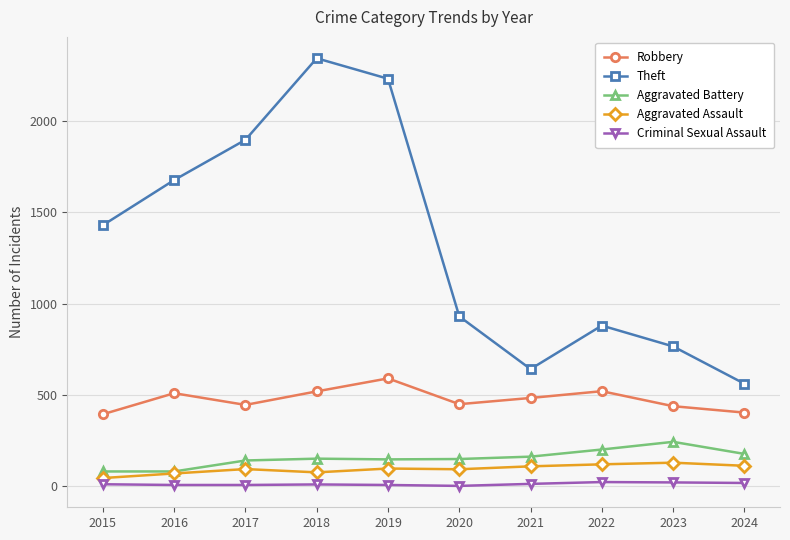

What is the sum of the Aggravated Assault values at 2022 and 2017?

216